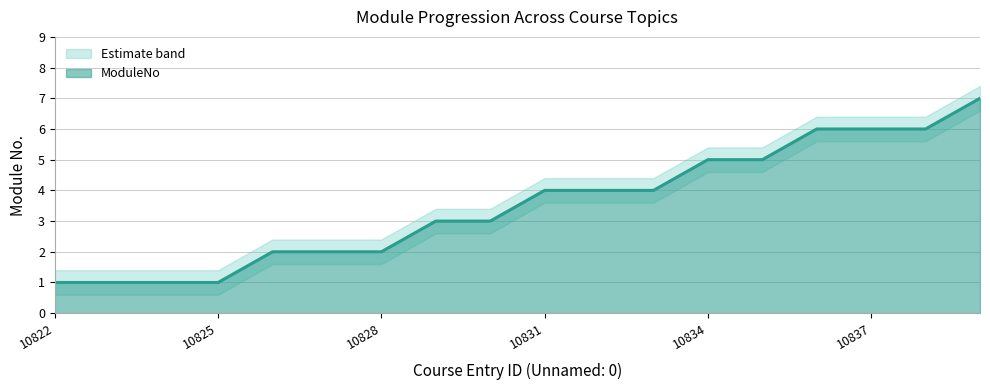

Rank the categories by ModuleNo_lower value from highest to lowest.

10839, 10836, 10837, 10838, 10834, 10835, 10831, 10832, 10833, 10829, 10830, 10826, 10827, 10828, 10822, 10823, 10824, 10825